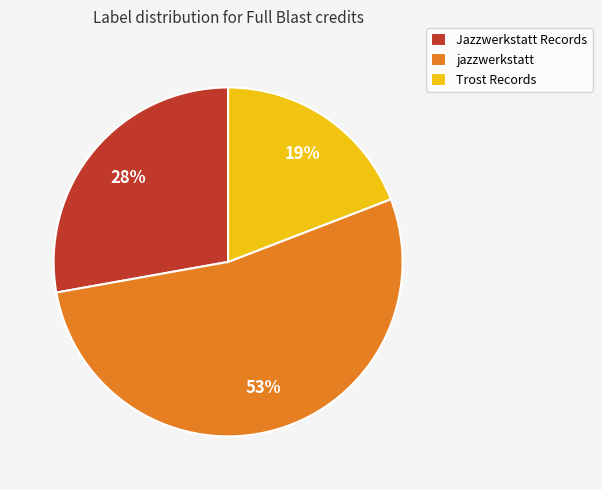

True or false: jazzwerkstatt accounts for 53% of the total.

True